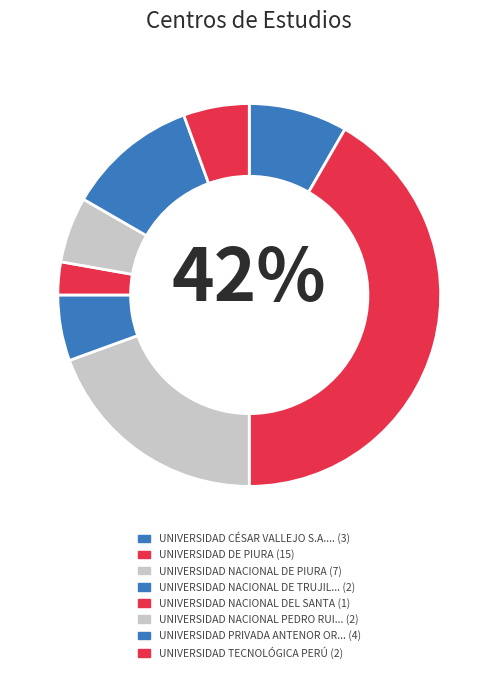

To the nearest percent, what is the average slice percentage?

12%